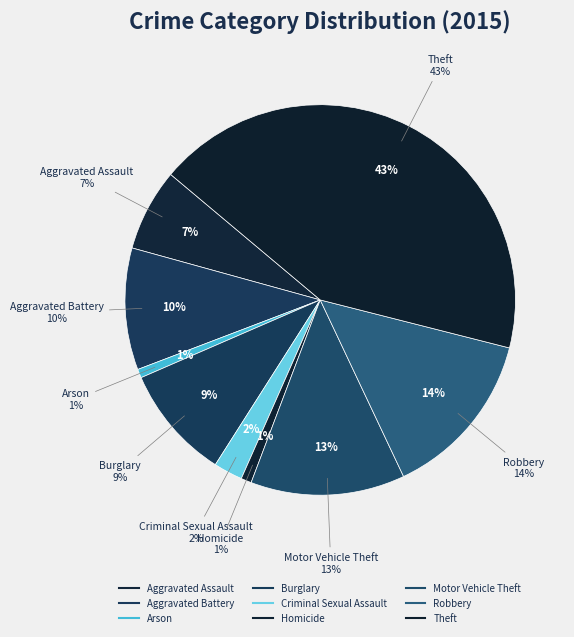

How many segments does this pie chart have?

9